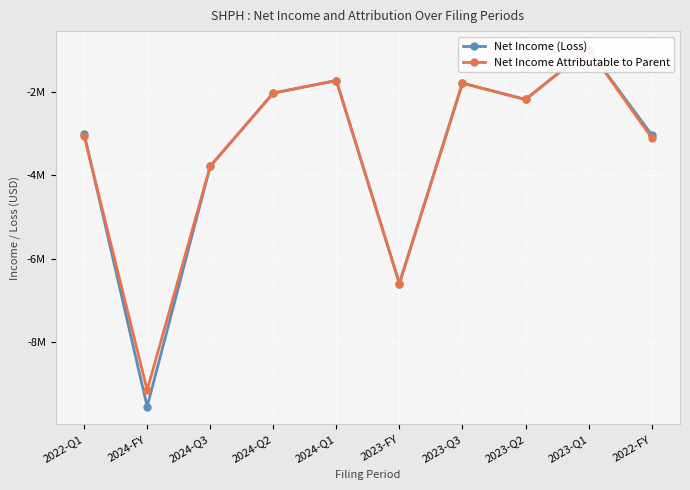

Is this an area chart (filled region under the line)?

No